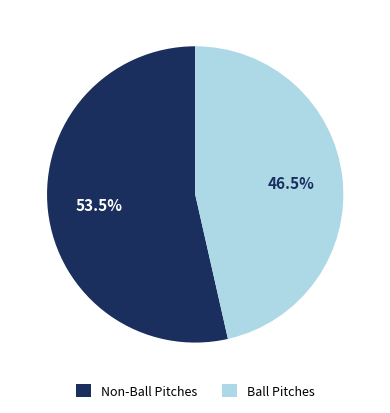

Which slice is the smallest?

Ball Pitches